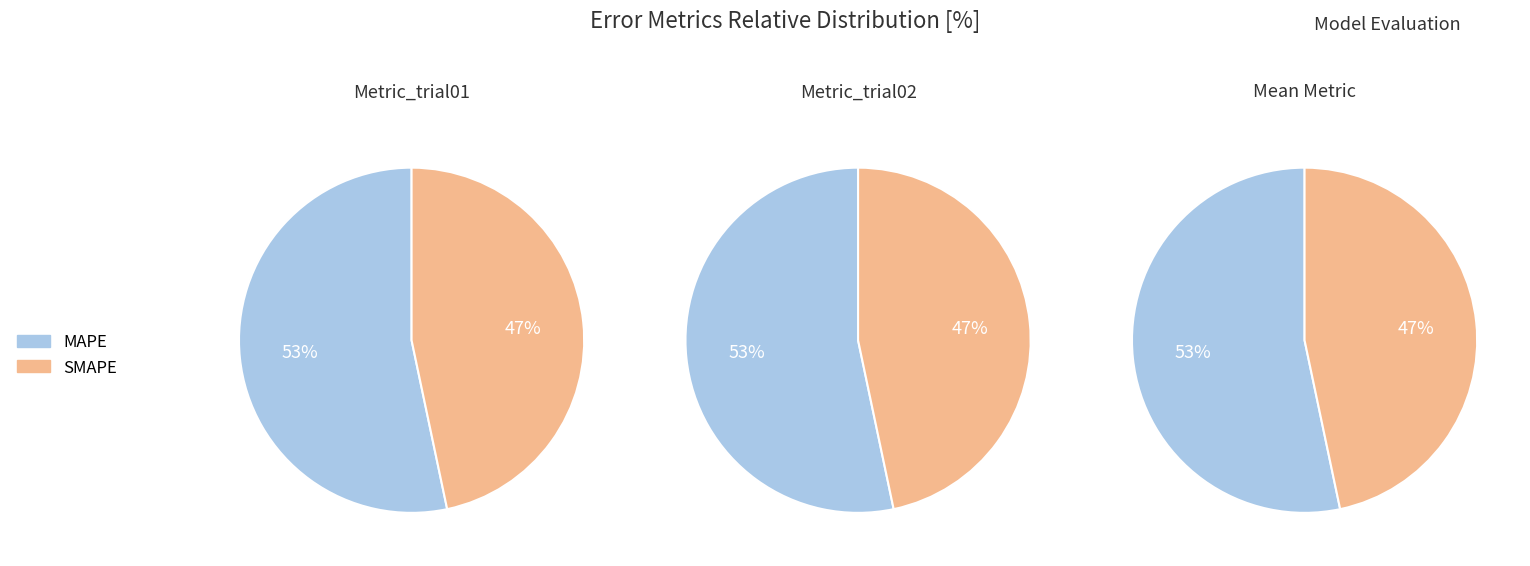

Do MAPE and SMAPE together represent more than half of the pie?

Yes